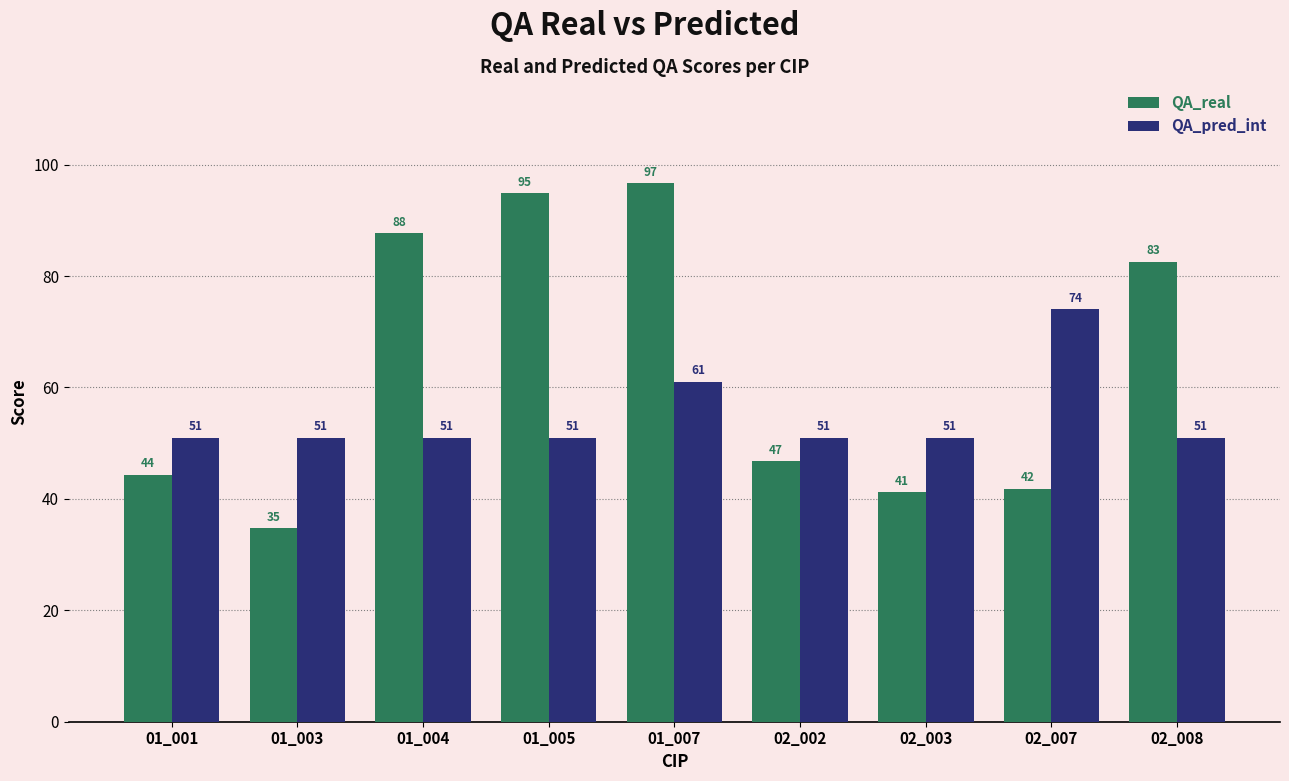

What is the greatest value displayed?

96.7